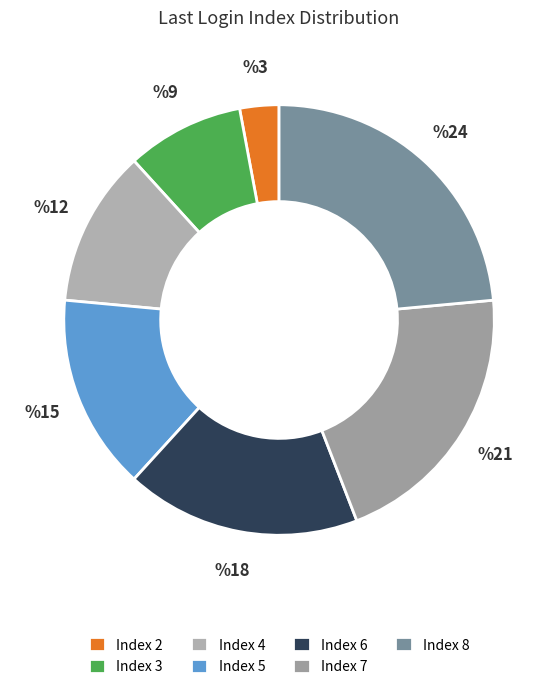

Count the number of slices in the pie.

7